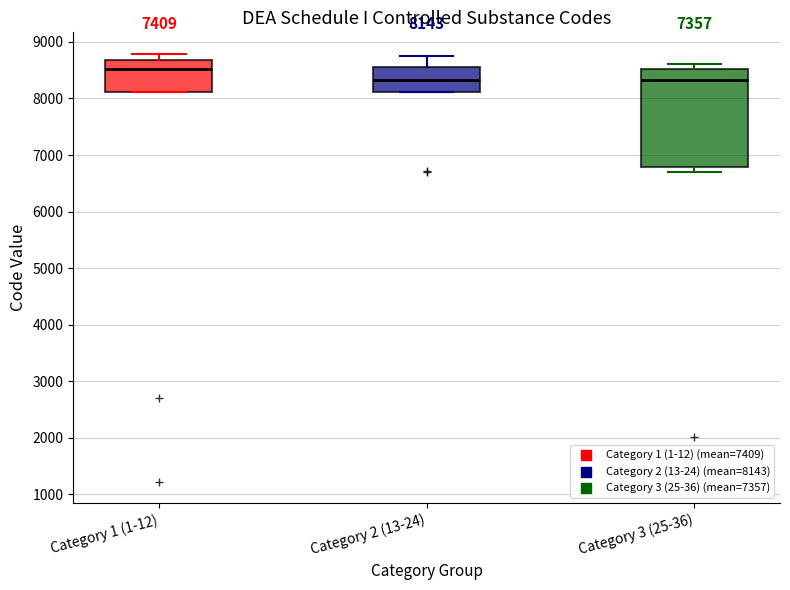

Comparing the boxes themselves (not the whiskers), which one is the tallest?

Category 3 (25-36)